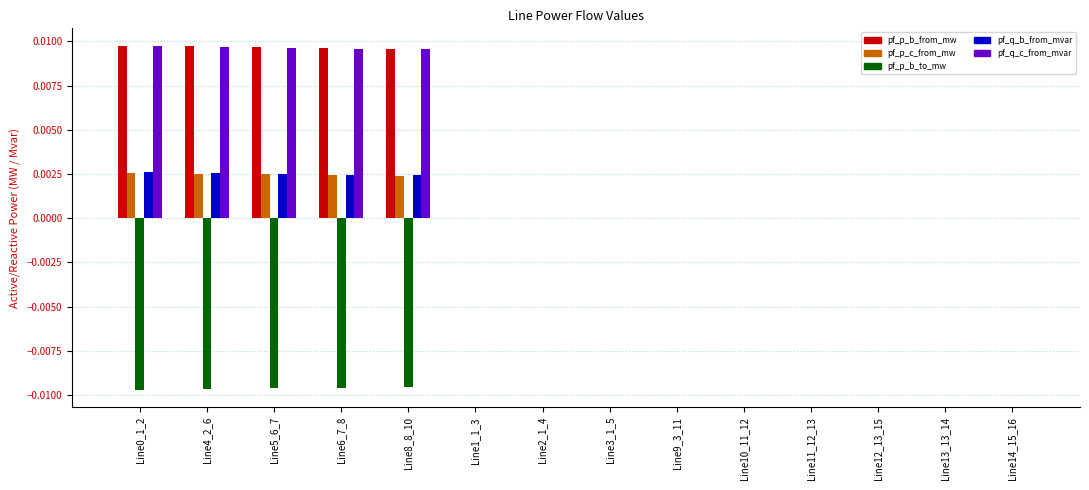

Are the bars grouped side by side (vs. stacked)?

Yes